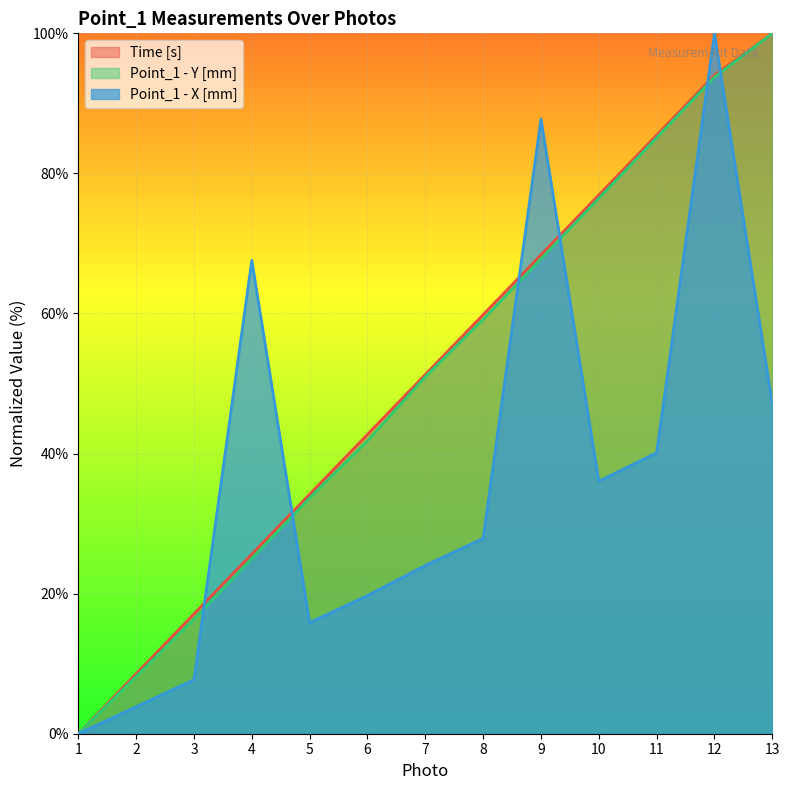

Where do Point_1 - X [mm] and Point_1 - Y [mm] first cross each other?

3 and 4